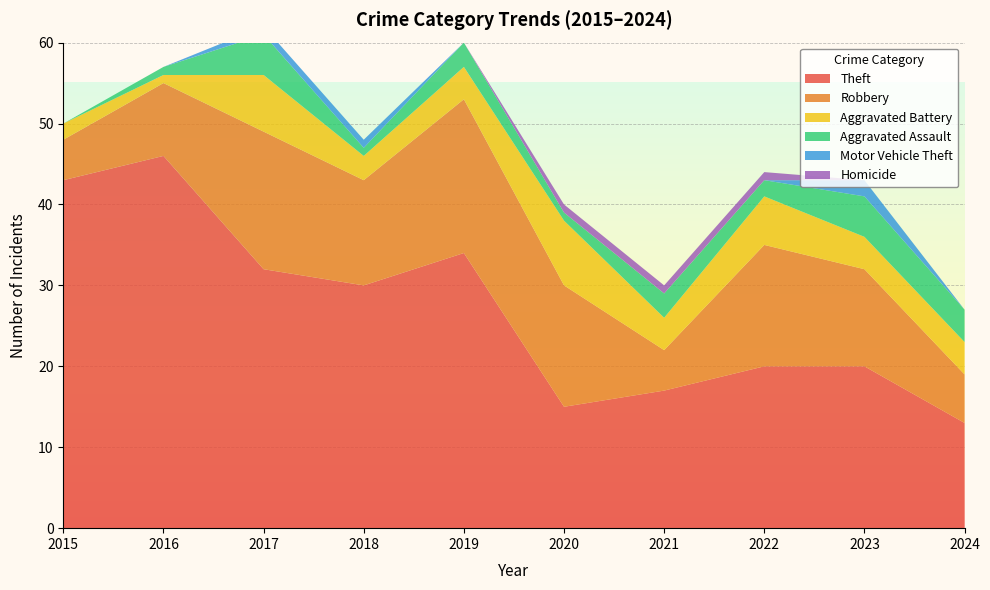

Reading left to right, transcribe all the data shown in this chart.

Theft: 43	46	32	30	34	15	17	20	20	13
Robbery: 5	9	17	13	19	15	5	15	12	6
Aggravated Battery: 2	1	7	3	4	8	4	6	4	4
Aggravated Assault: 0	1	5	1	3	1	3	2	5	4
Motor Vehicle Theft: 0	0	1	1	0	0	0	0	2	0
Homicide: 0	0	0	0	0	1	1	1	0	0